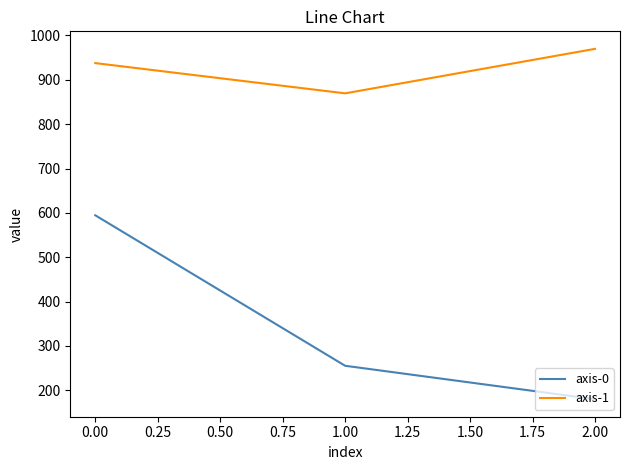

Which category has the highest value in the axis-1 series?

2.00